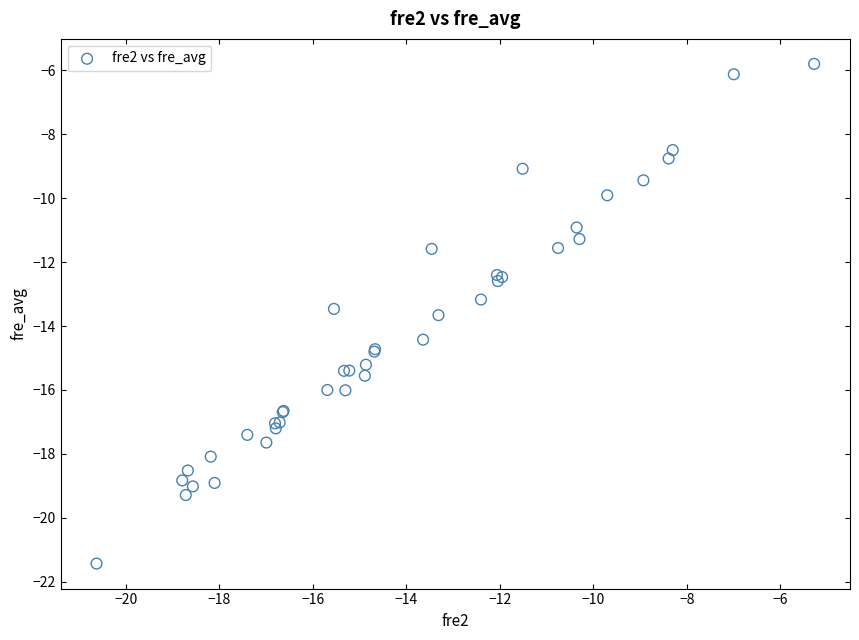

What Y value in the scatter plot is closest to -13?

-13.2